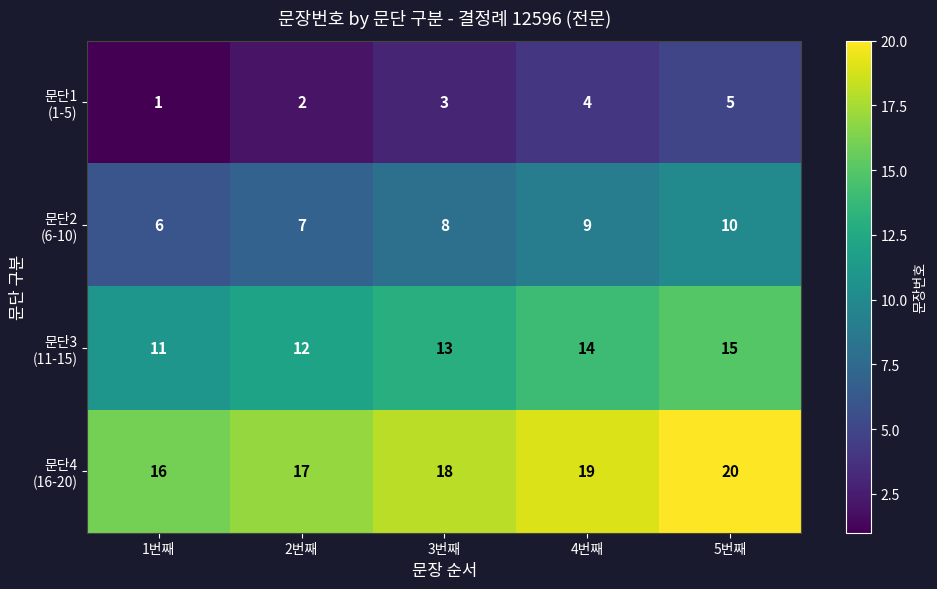

What is the spread (max minus min) of values at 3번째?

15